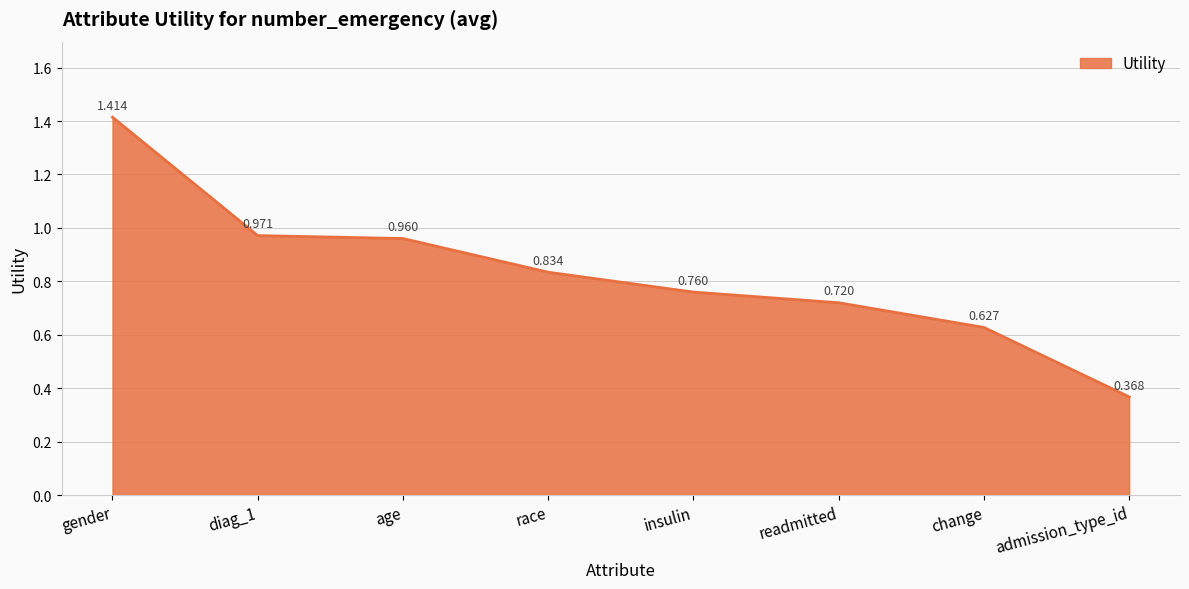

List the labels in order of value, smallest first.

admission_type_id, change, readmitted, insulin, race, age, diag_1, gender